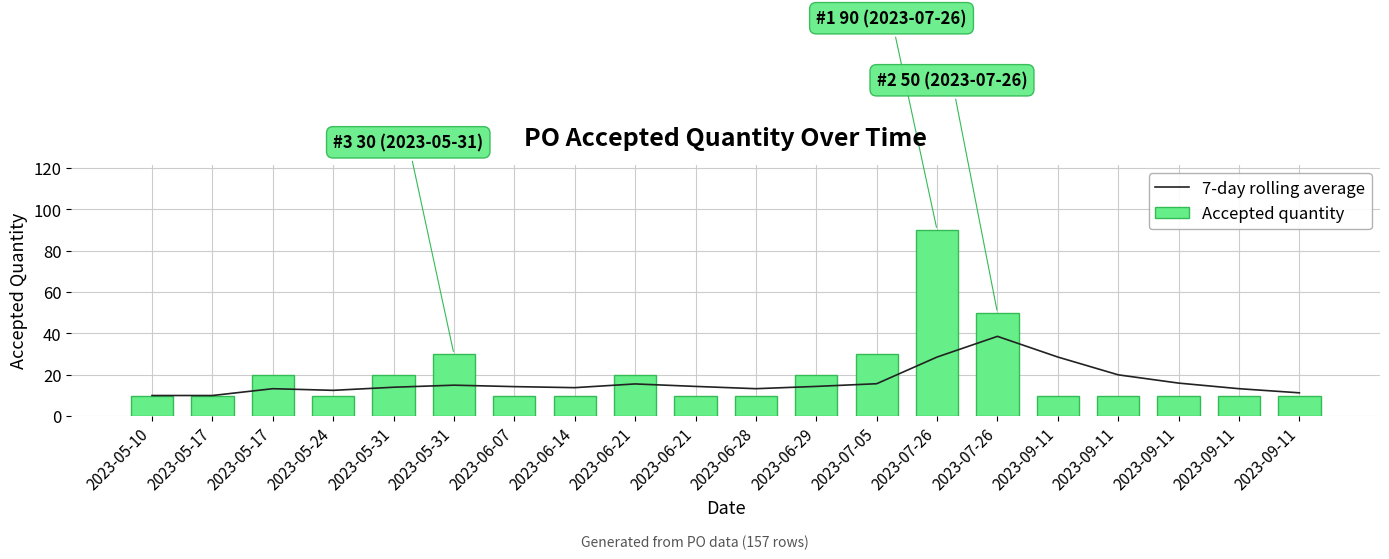

Reading right to left, list all the values displayed in this chart.

7-day rolling average: 11.3	13.3	16.0	20.0	28.6	38.6	28.6	15.7	14.4	13.3	14.4	15.6	13.8	14.3	15.0	14.0	12.5	13.3	10.0	10.0
Accepted quantity: 10.0	10.0	10.0	10.0	10.0	50.0	90.0	30.0	20.0	10.0	10.0	20.0	10.0	10.0	30.0	20.0	10.0	20.0	10.0	10.0